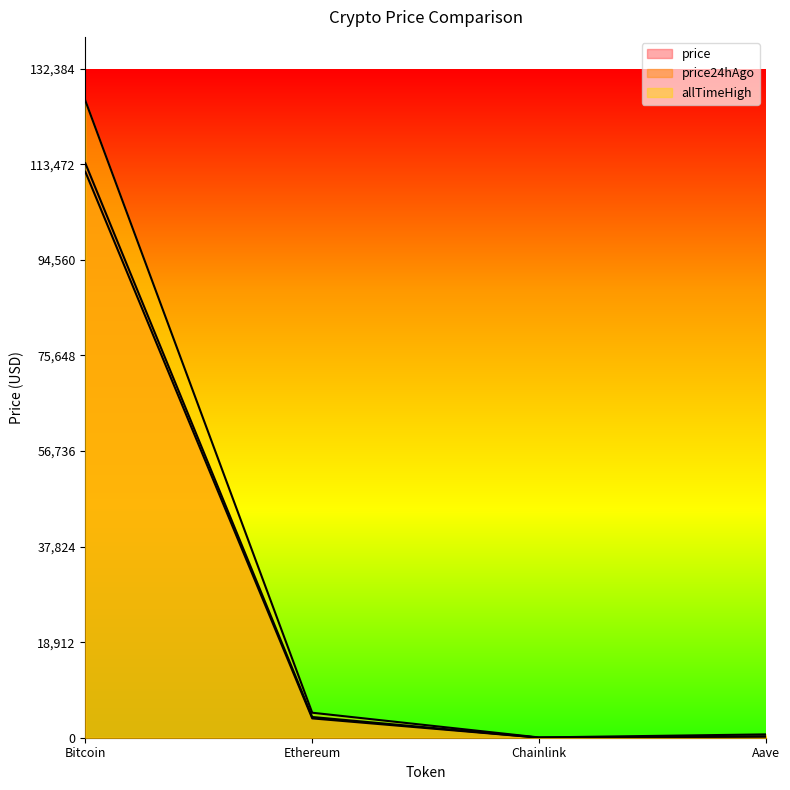

Is the value of allTimeHigh at Chainlink greater than the value of price24hAgo at Ethereum?

No